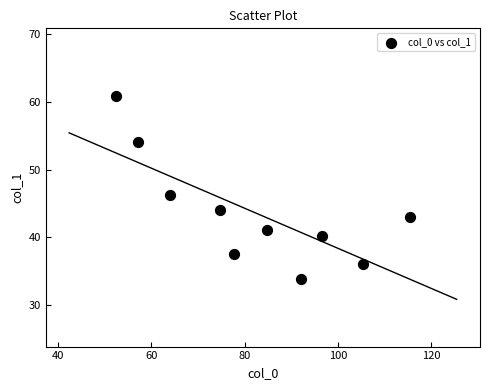

What Y value in the scatter plot is closest to 47?

46.2